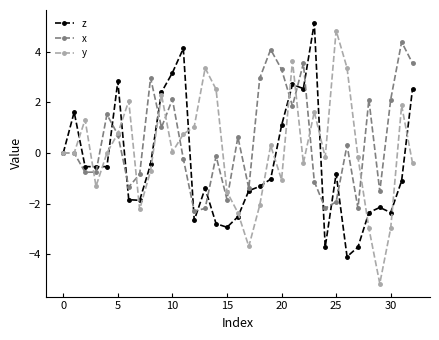

What is the difference between the maximum and minimum values in the y series?

10.0